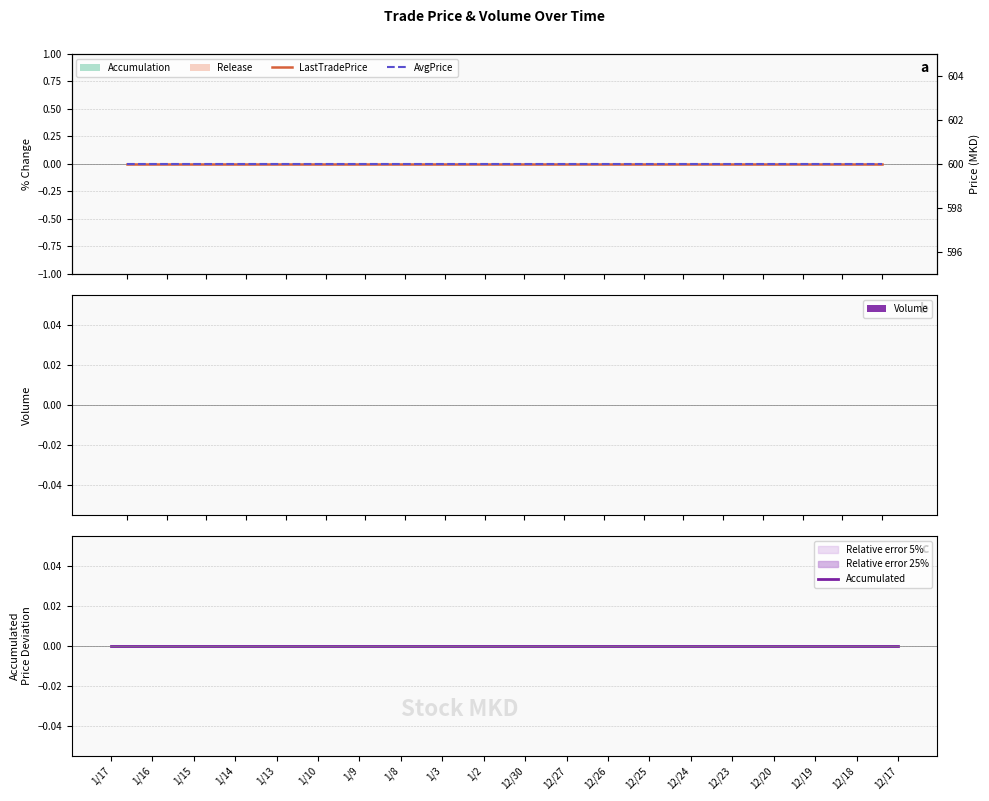

Which label corresponds to the smallest value in the chart?

1/17